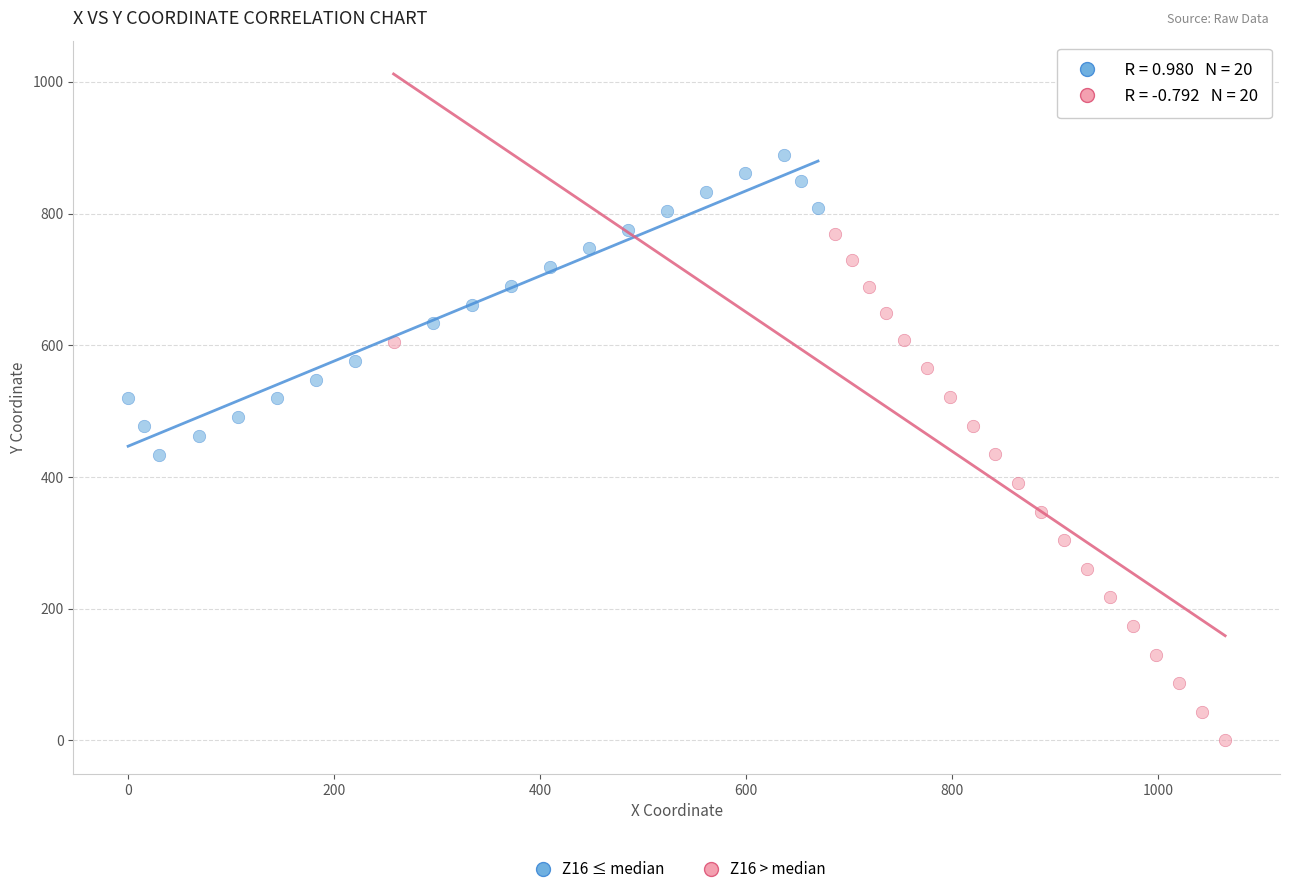

Which series reaches the minimum Y coordinate?

Z16 > median